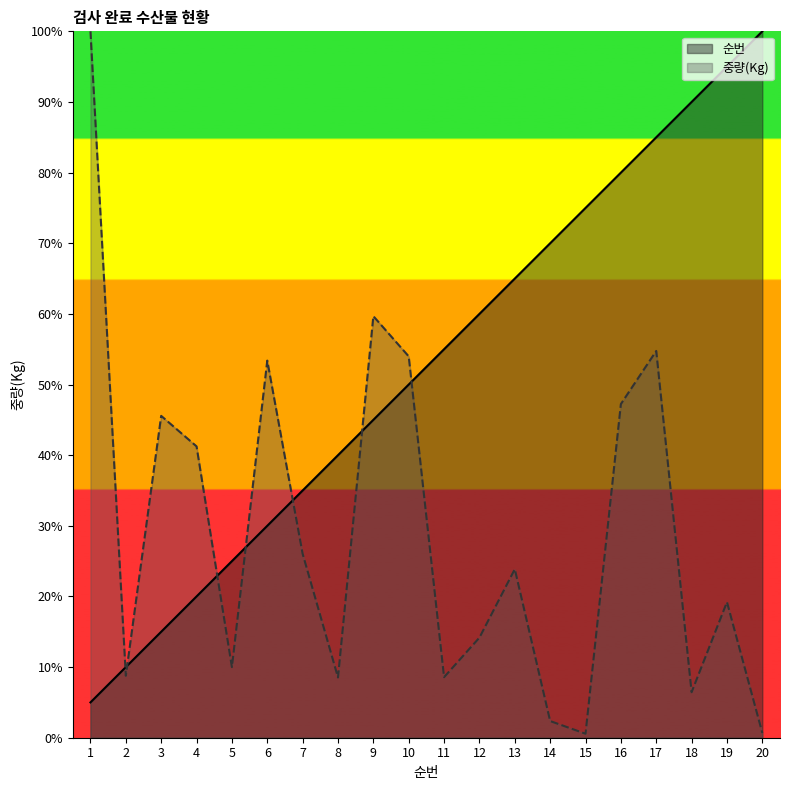

Is it true that 중량(Kg) equals 23.9 at 13?

True